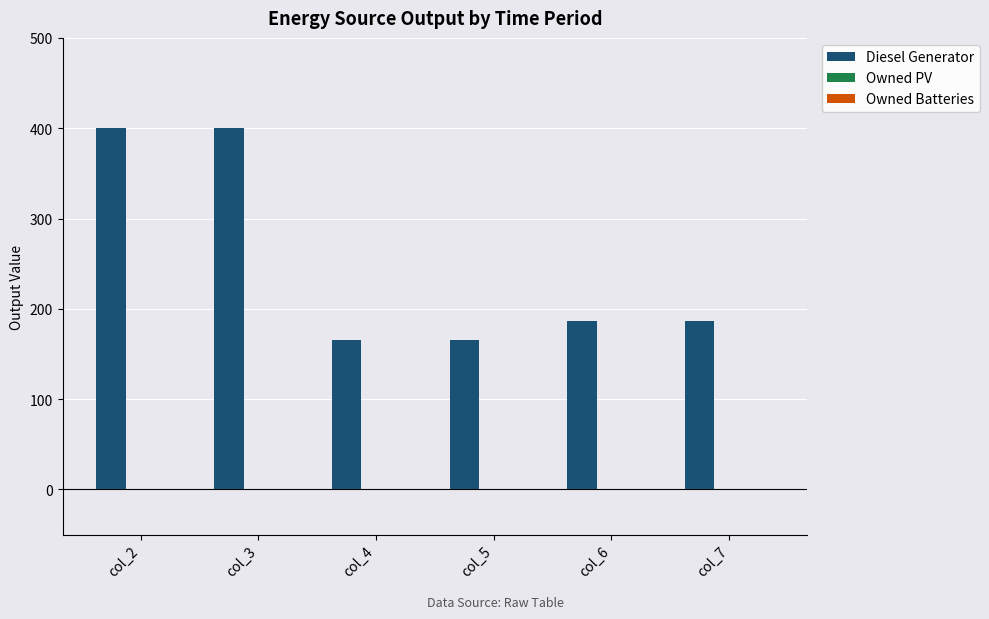

What is the change in value from col_2 to col_5?

-234.0